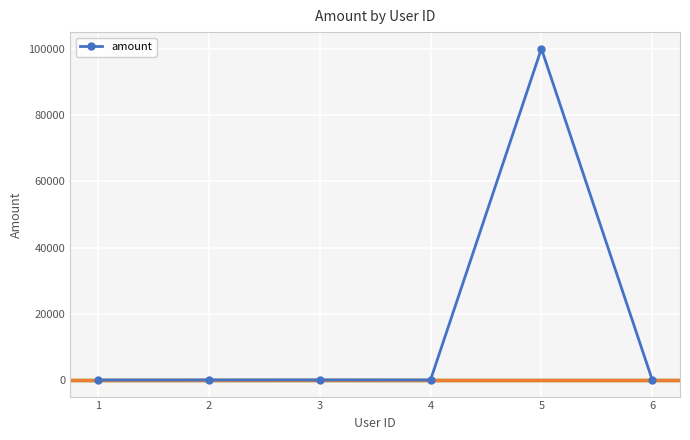

Is this an area chart (filled region under the line)?

No